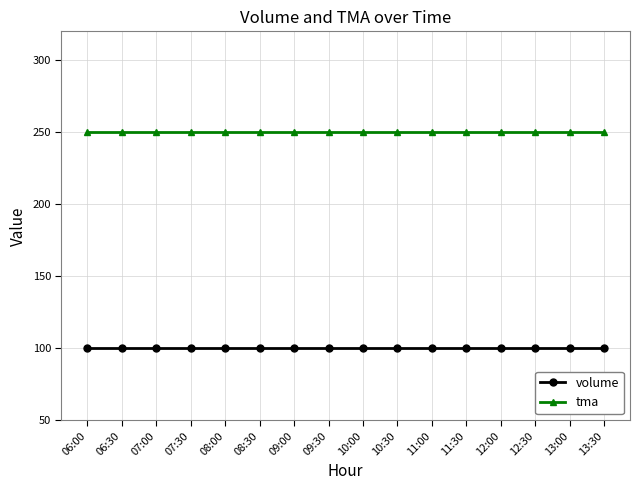

Rank the series by their average value, from lowest to highest.

volume, tma